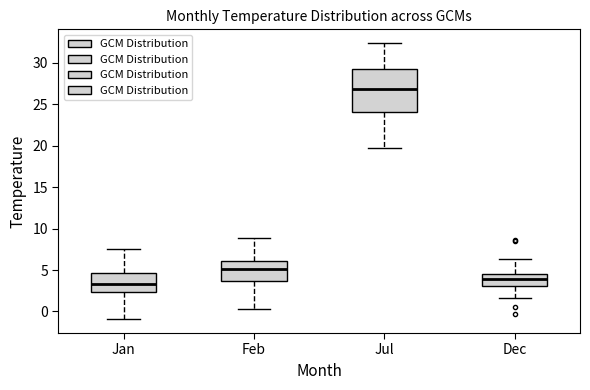

Where is the lower edge of the box for Feb on the y-axis? The values are not printed on the chart, so give them approximately, as read against the axis.

3.5